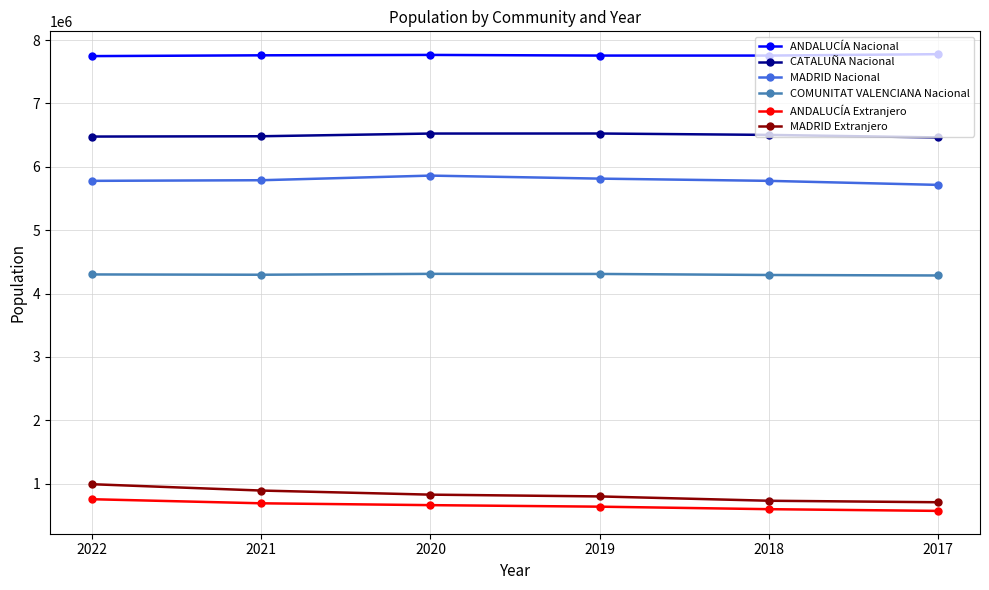

What is the difference between the maximum and minimum values in the MADRID Extranjero series?

284400